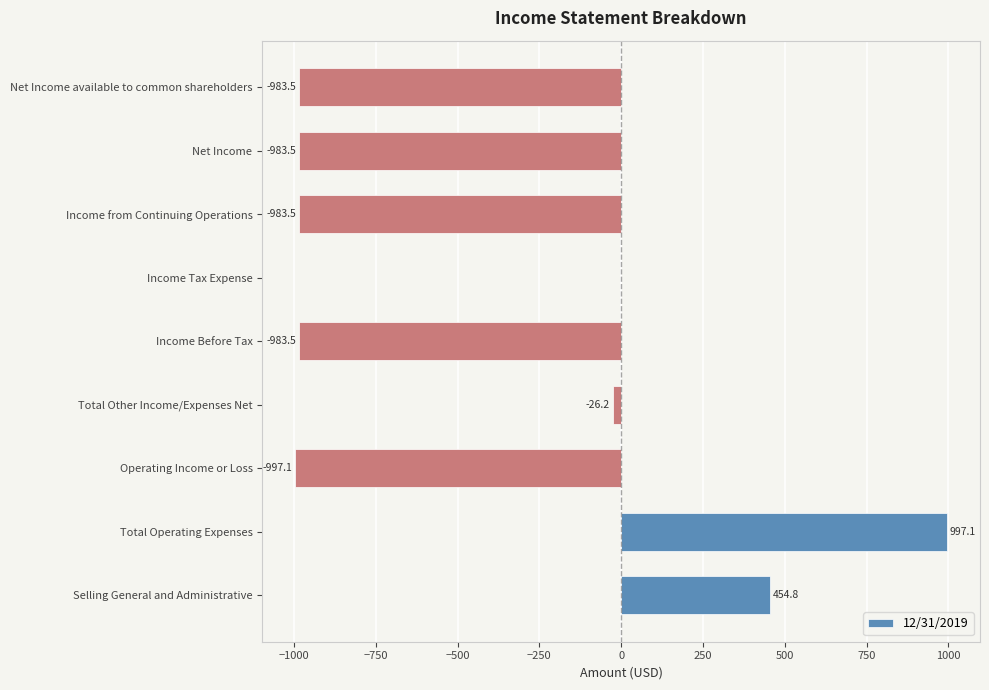

What is the approximate value at Income from Continuing Operations?

-983.5